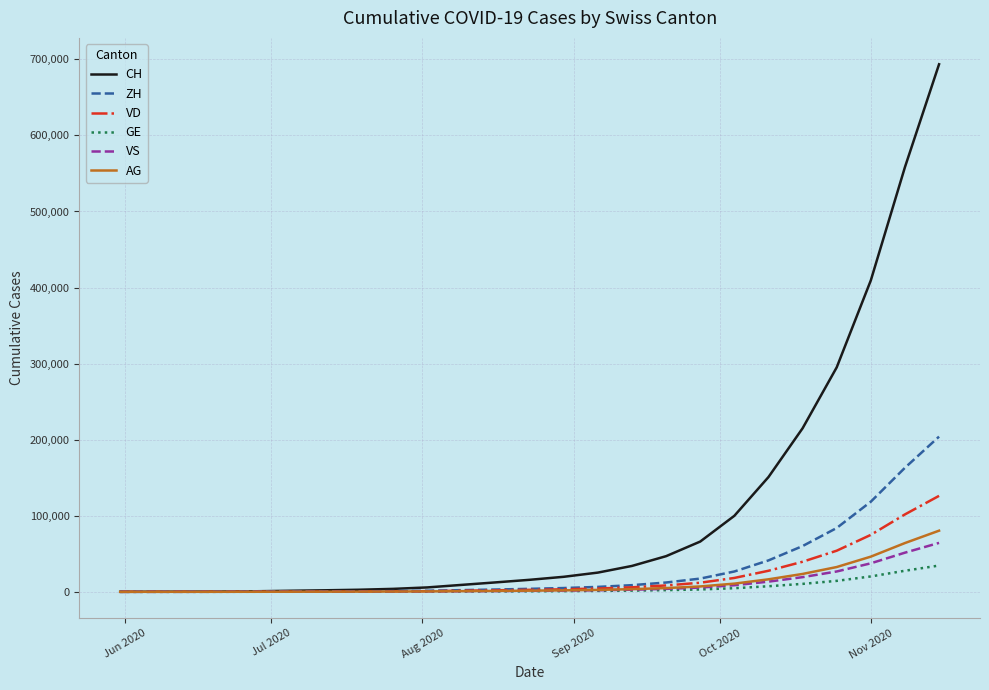

Which series has the largest range (max minus min)?

CH